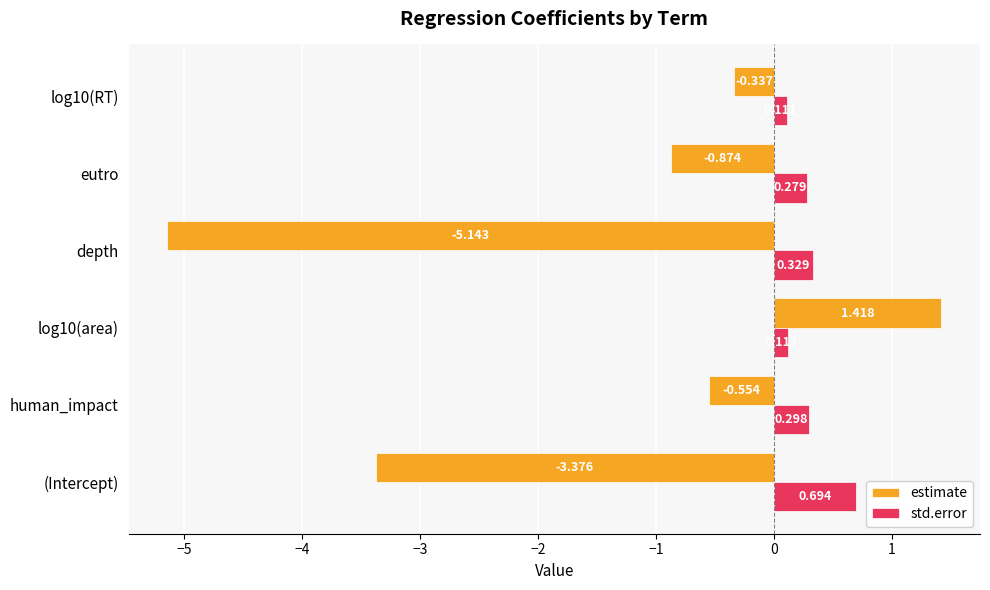

At which category is the sum across all series the highest?

log10(area)